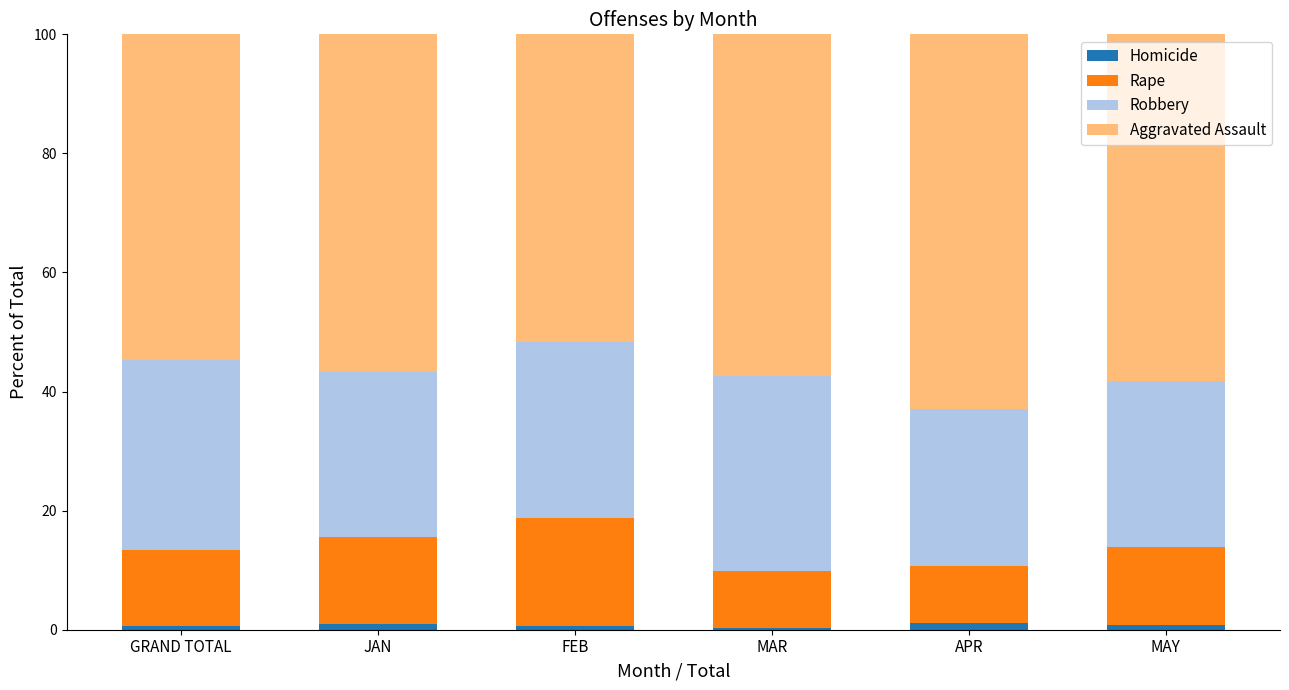

Are the bars grouped side by side (vs. stacked)?

No